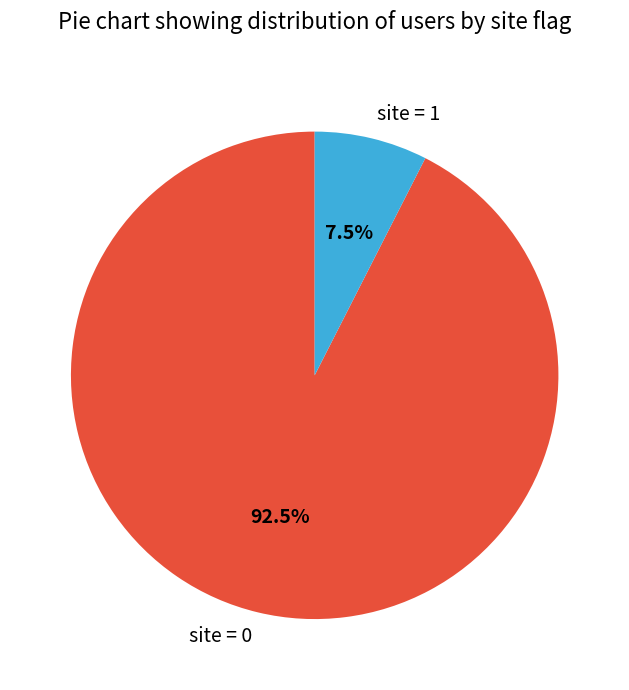

What is the total percentage of site = 1 and site = 0?

100.0%